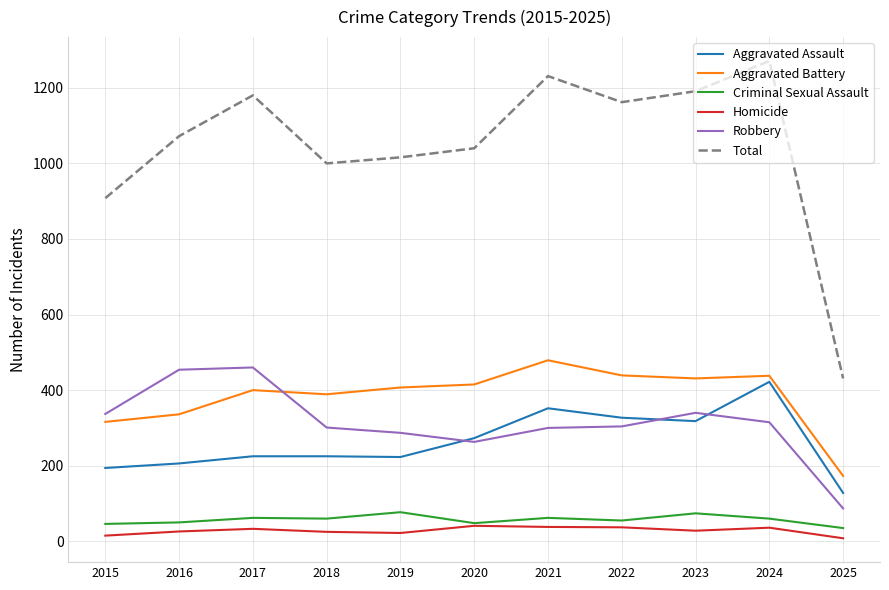

How many categories are shown in the chart?

11